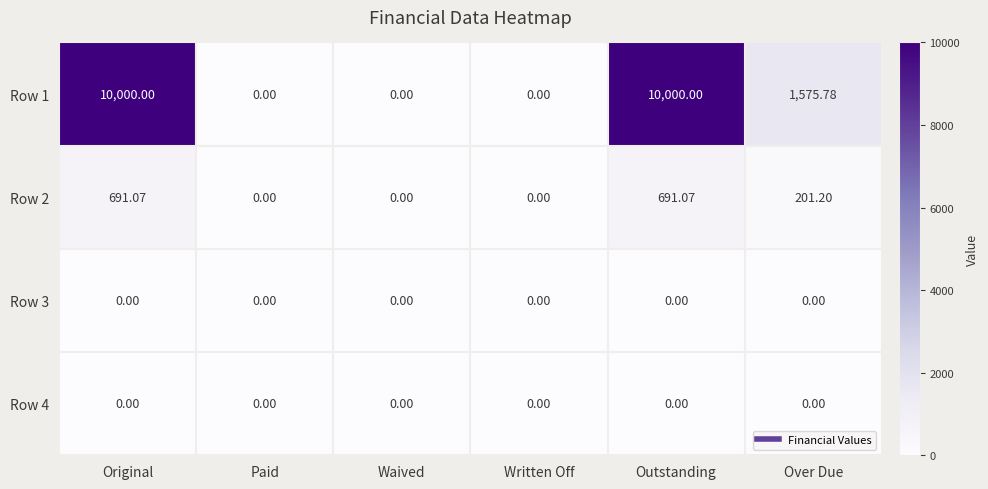

How many data points does each series have?

6